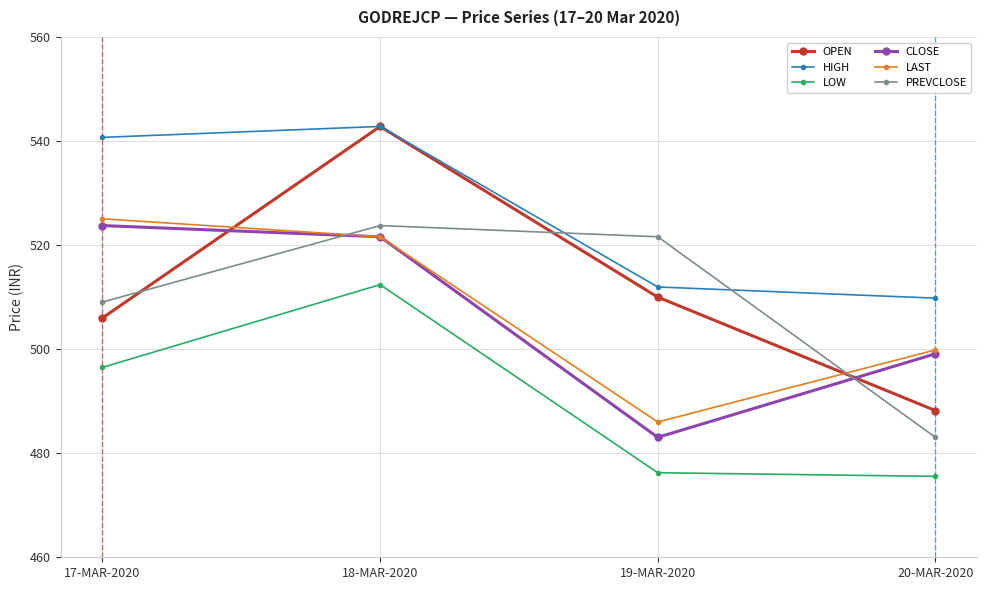

What is the sum of the LOW values at 19-MAR-2020 and 20-MAR-2020?

951.8